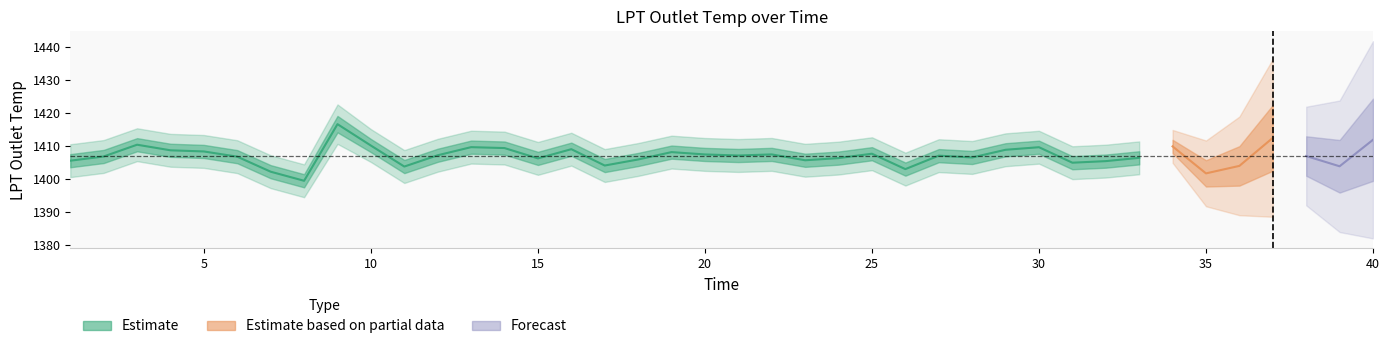

How many lines are shown in the chart?

3